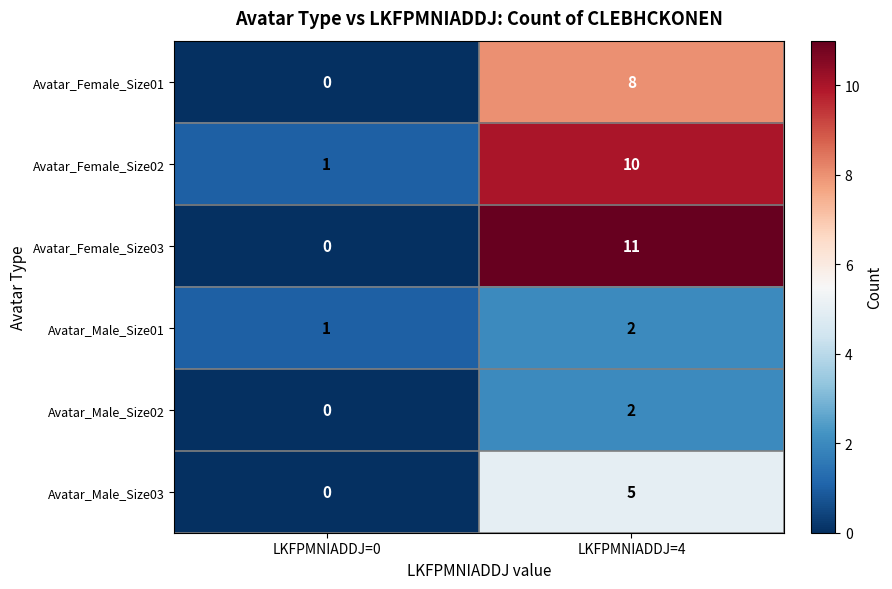

List the labels in order of Avatar_Female_Size03 value, smallest first.

LKFPMNIADDJ=0, LKFPMNIADDJ=4